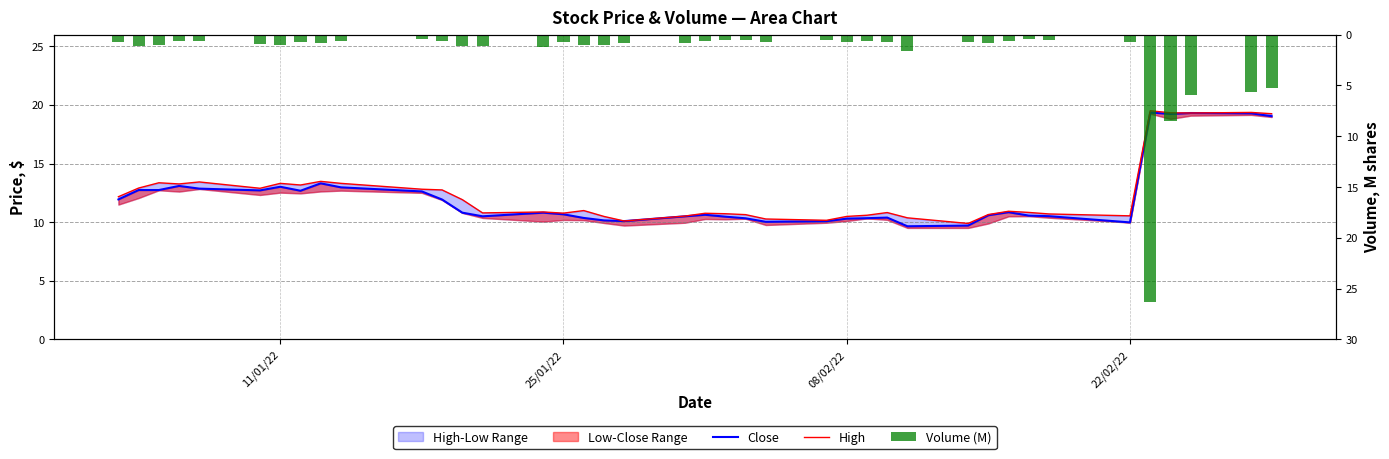

At how many categories does at least one series exceed 11?

18